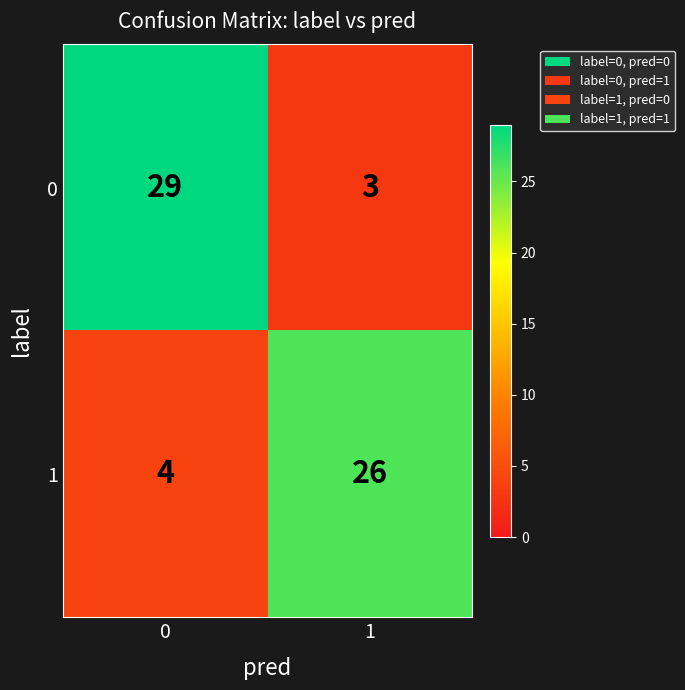

At 0, list the series in order from largest to smallest.

0, 1